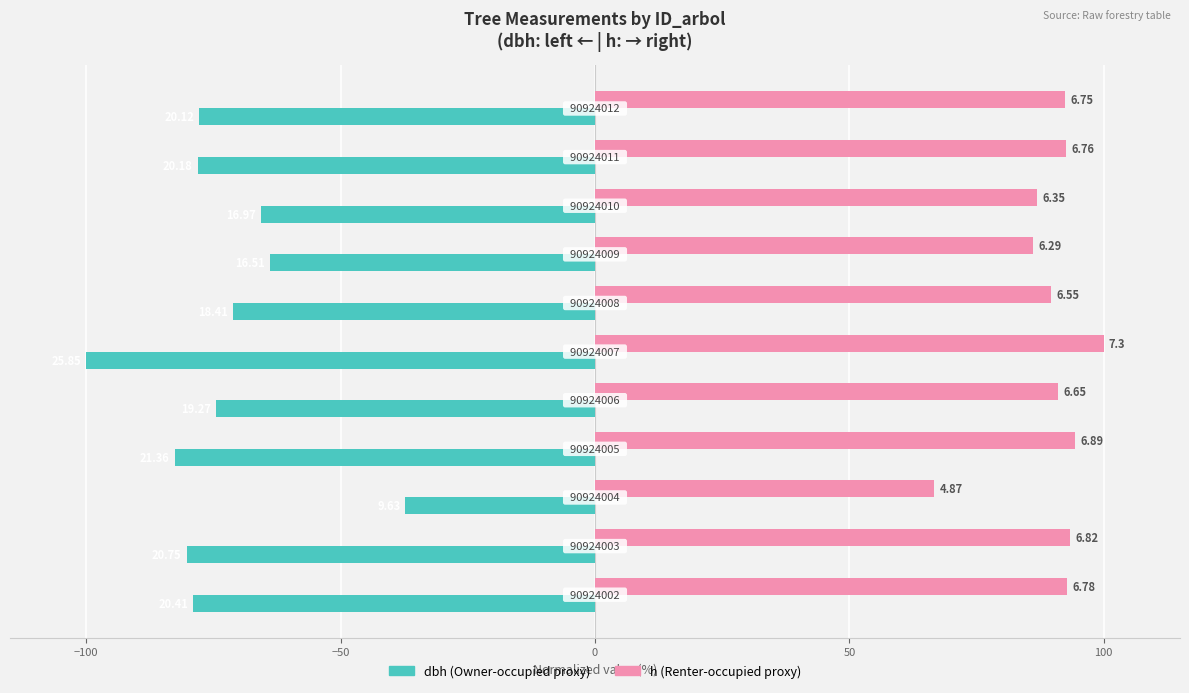

The value of dbh at −50 is -37.3. True or false?

True